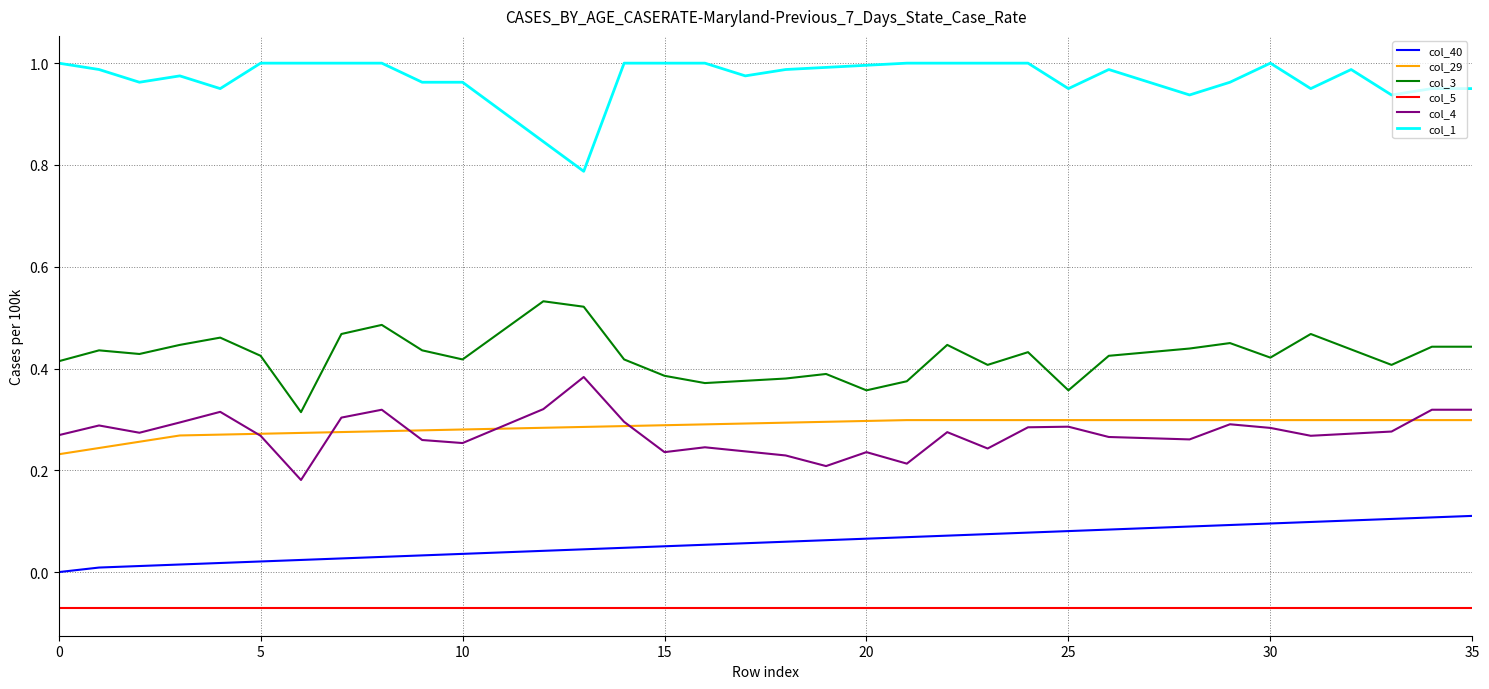

Rank the series by their maximum value, from lowest to highest.

col_5, col_40, col_29, col_4, col_3, col_1